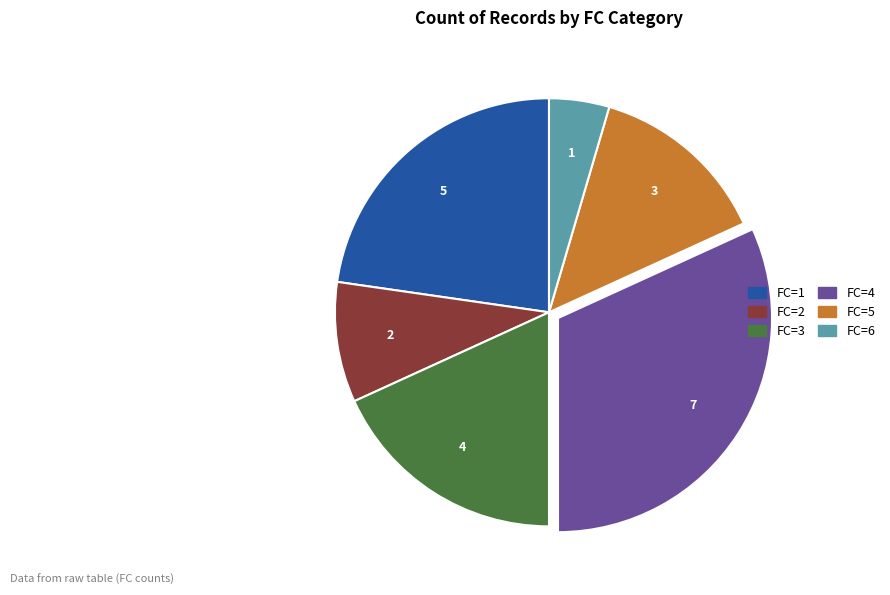

Is the sum of FC=5 and FC=1 greater than half?

No